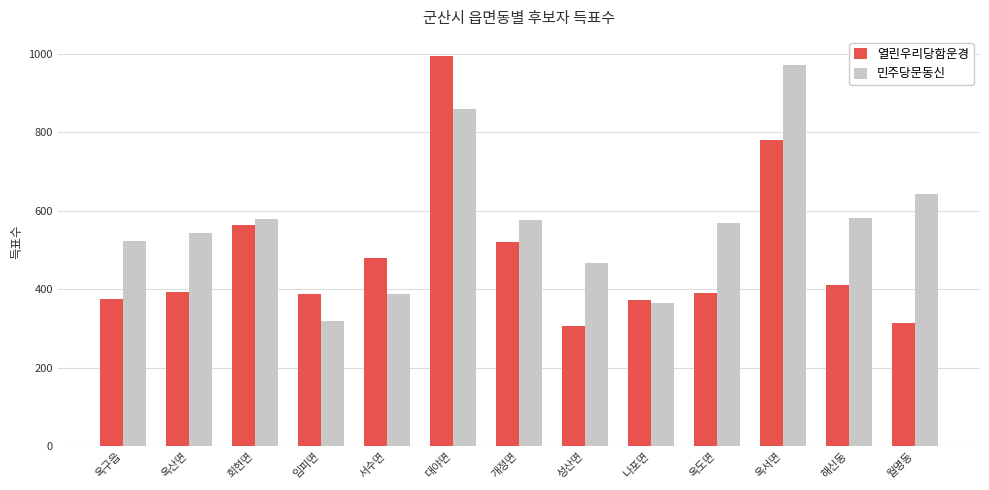

What is the highest value of the 민주당문동신 series?

970